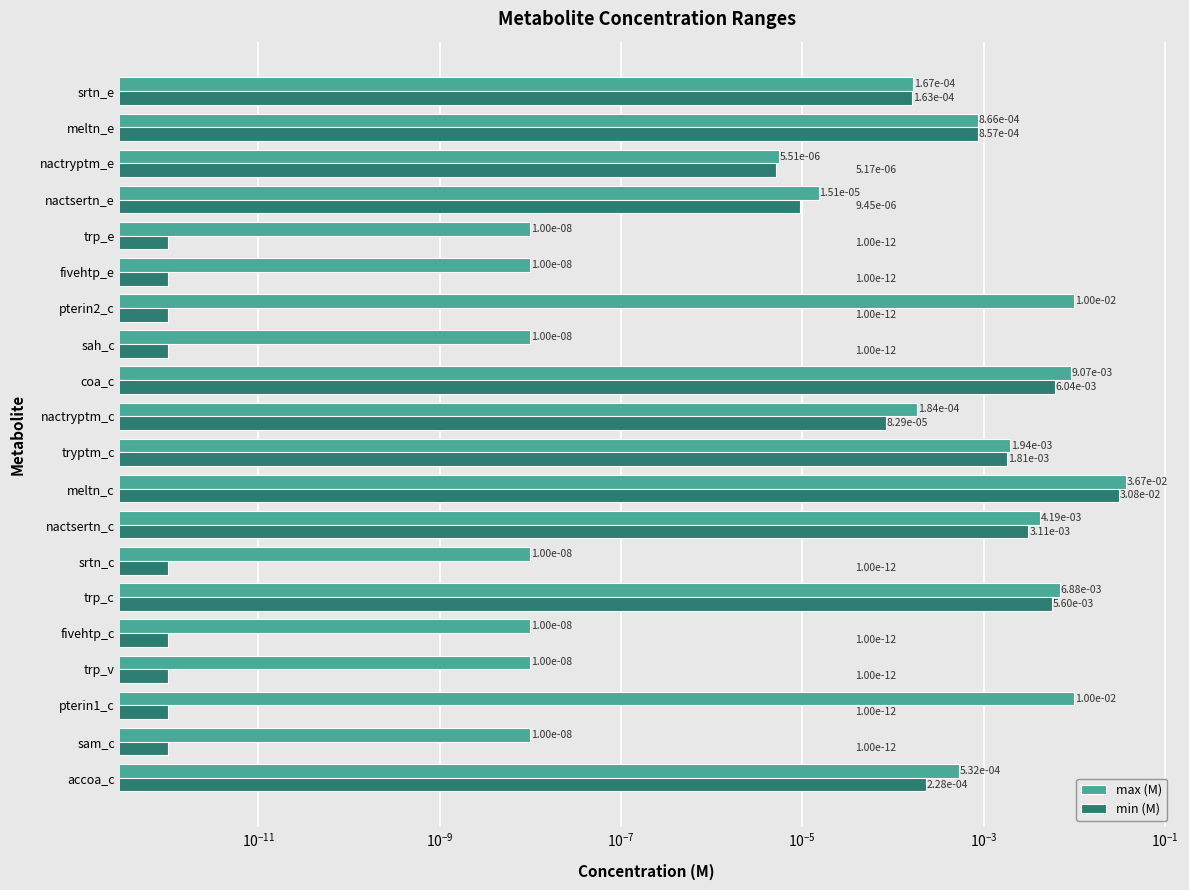

What are all the series names shown in the legend?

max (M), min (M)